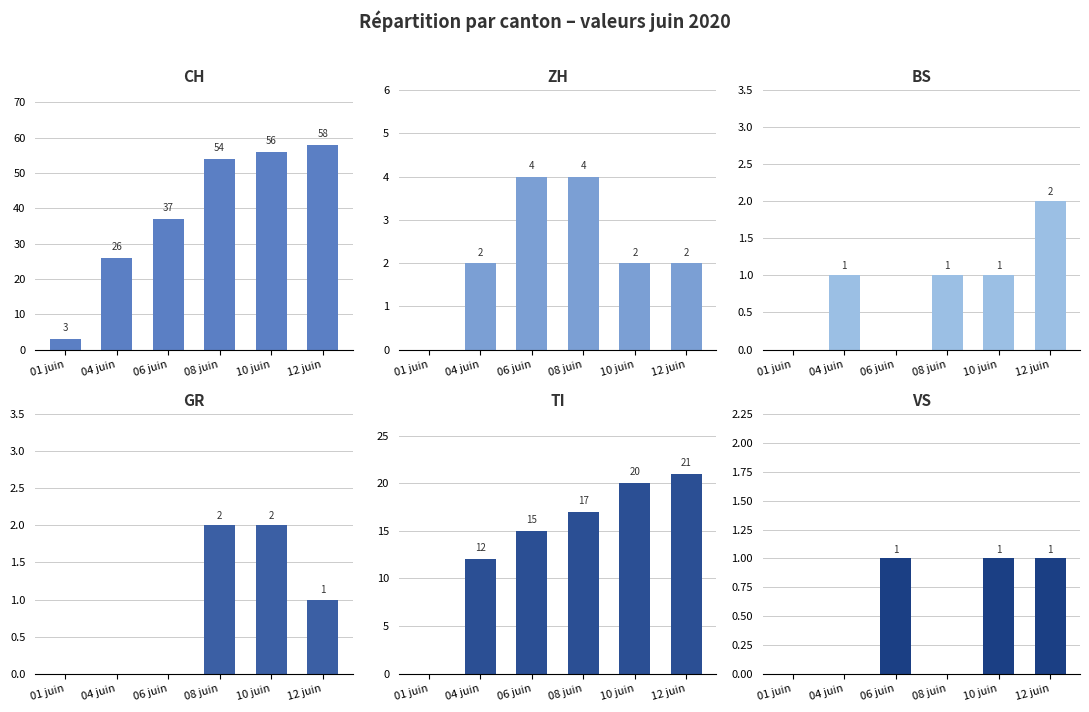

Rank the categories by VS value from highest to lowest.

06 juin, 10 juin, 12 juin, 01 juin, 04 juin, 08 juin